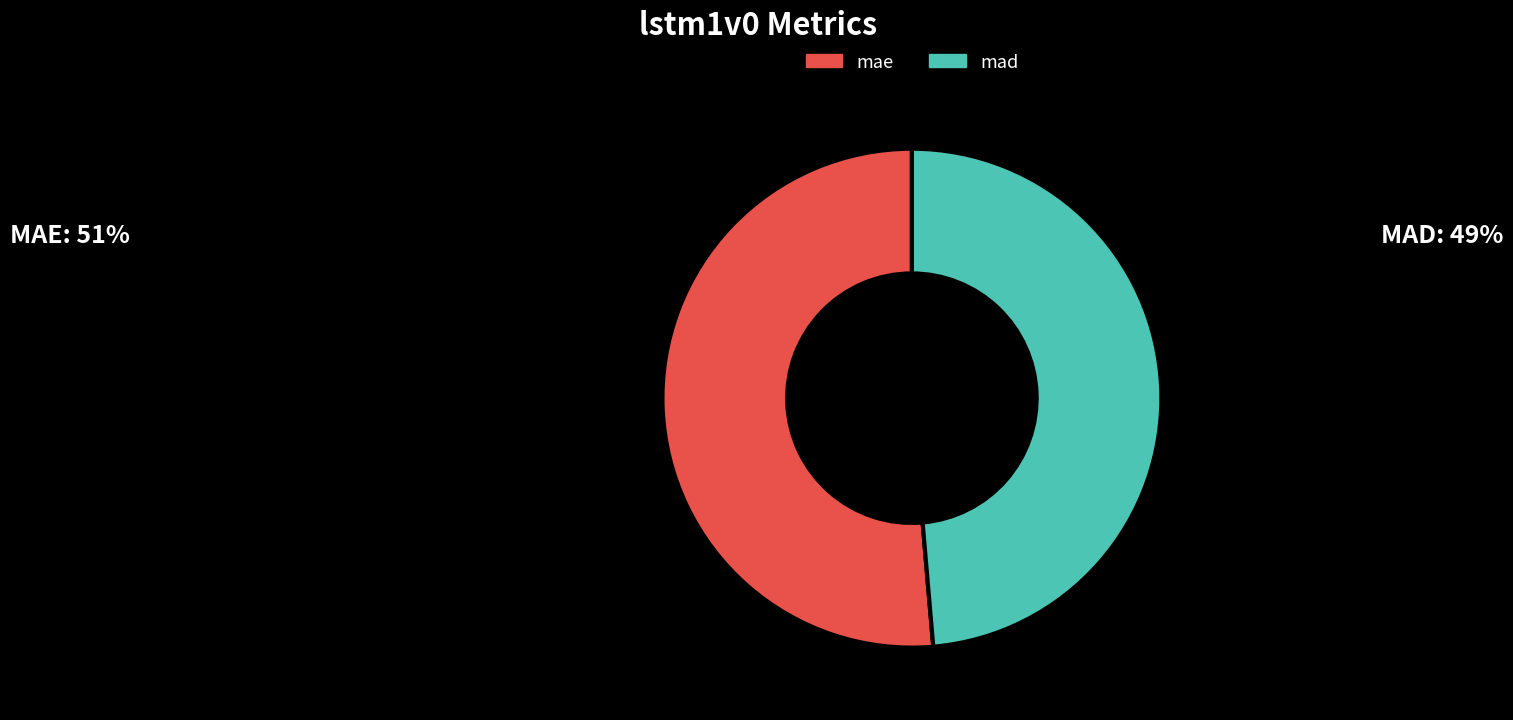

Combined, do mad and mae account for over 50%?

Yes